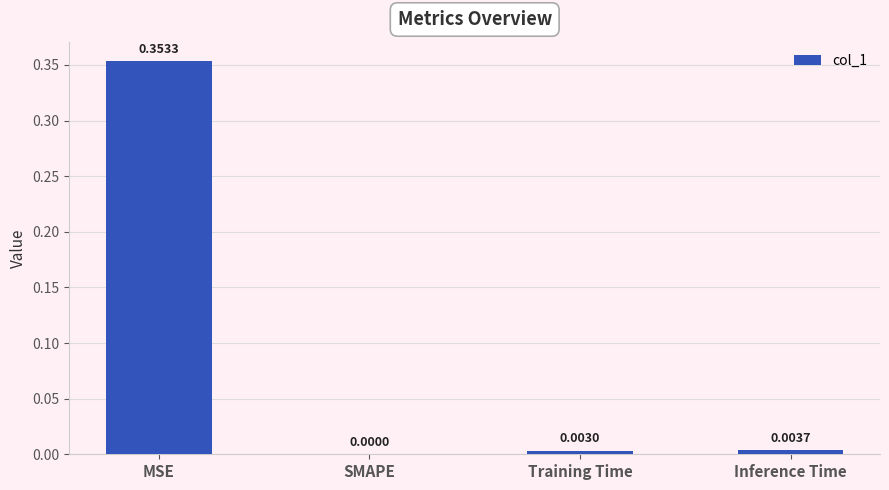

At which label is the value closest to 0?

SMAPE